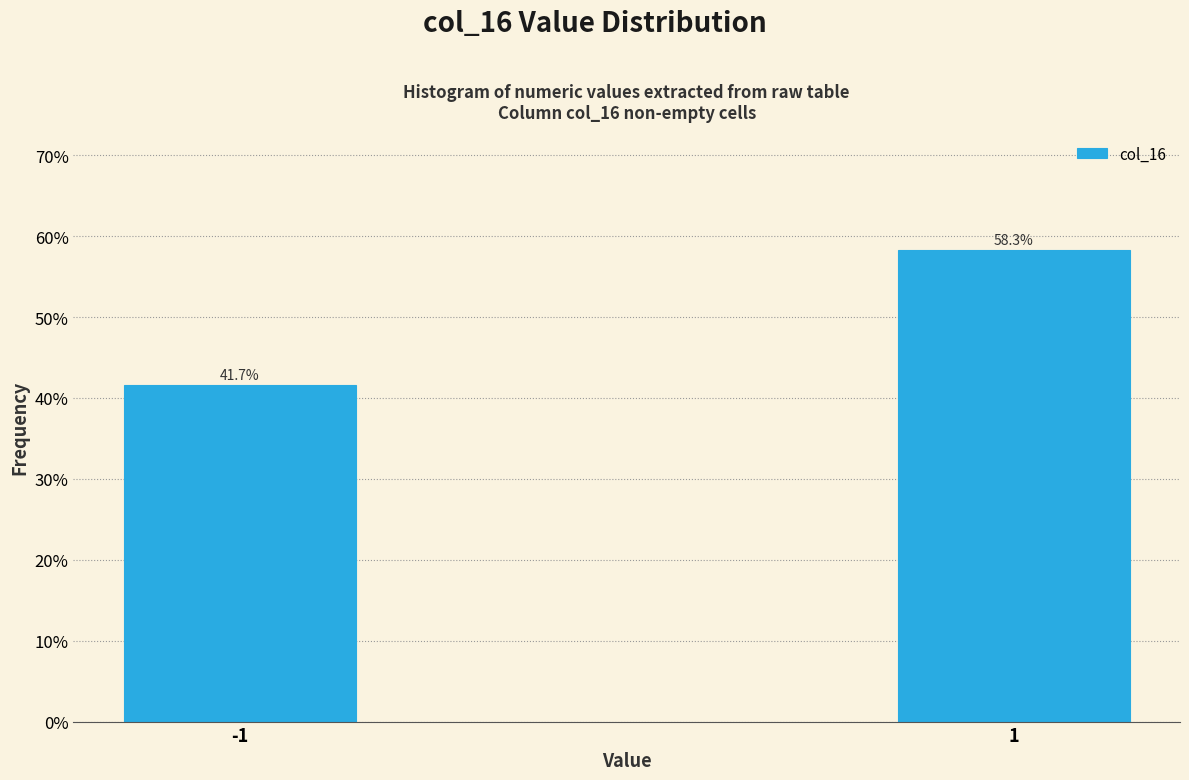

Reading left to right, list all the values displayed in this chart.

-1=41.7	1=58.3